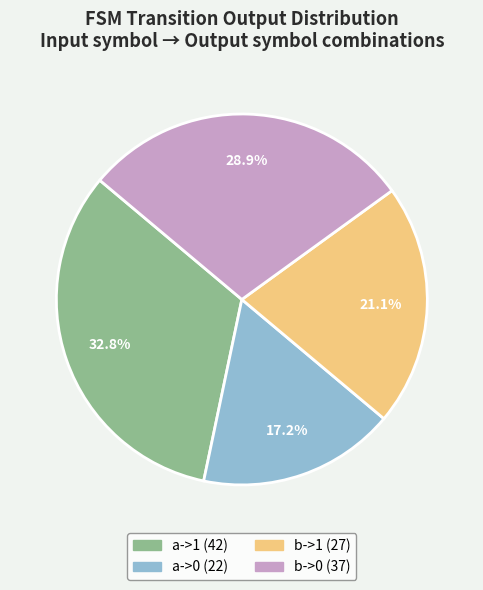

Which slice is the largest?

a->1